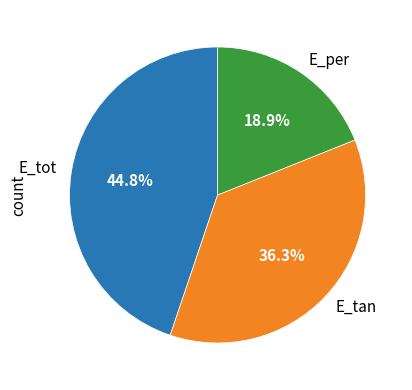

Which has a higher value, E_tot or E_per?

E_tot